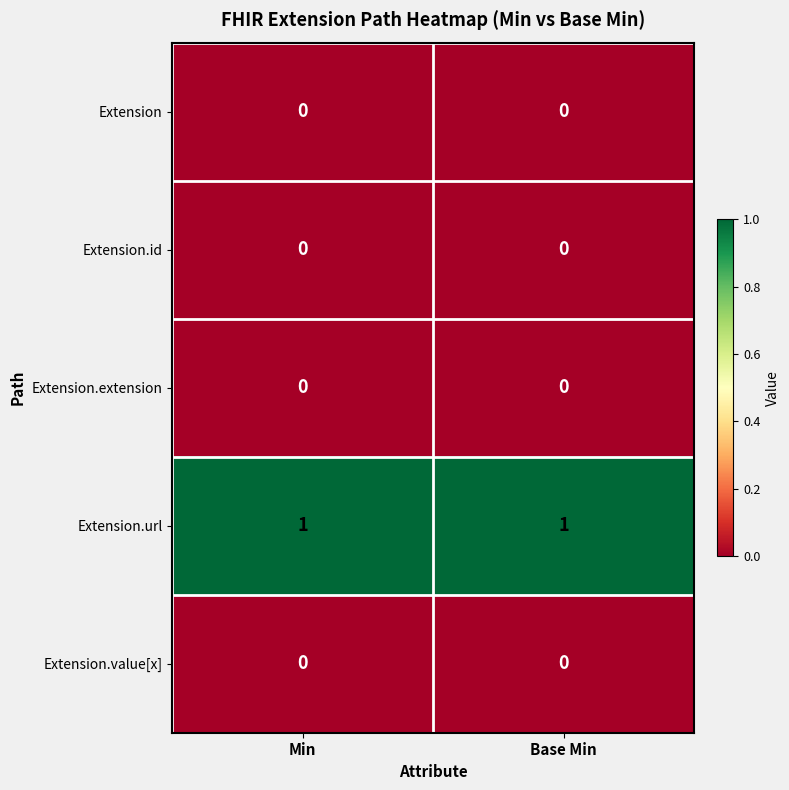

Is the value of Extension.url at Min greater than the value of Extension at Min?

Yes